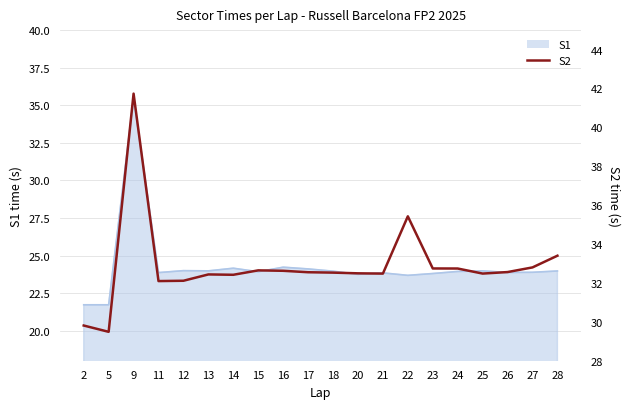

At which label is the value closest to 35?

22